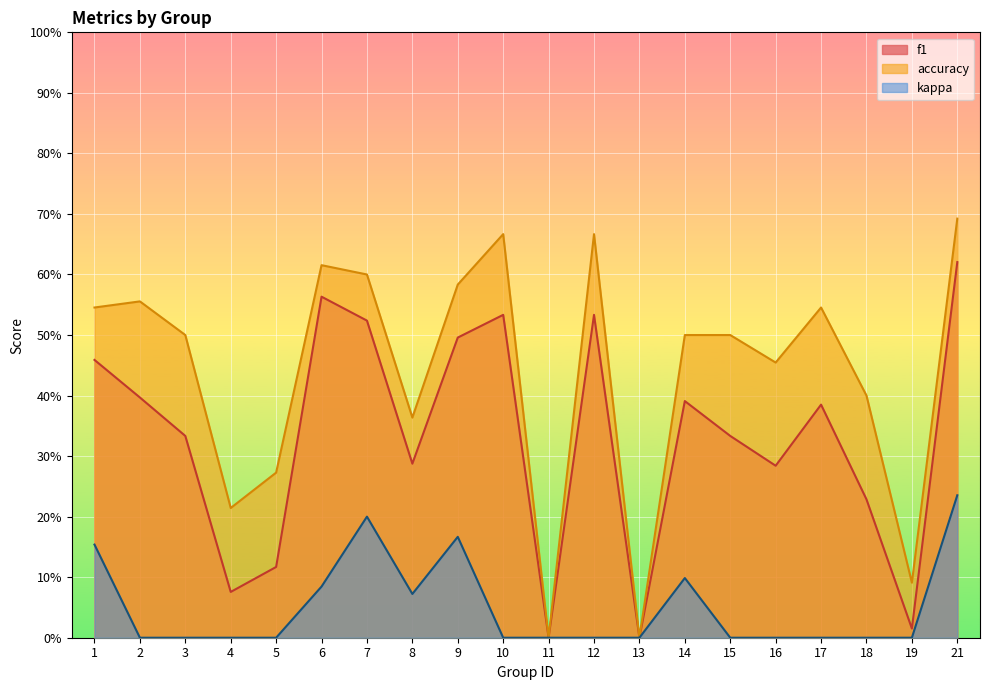

What is the sum of the accuracy values at 13 and 17?

0.5